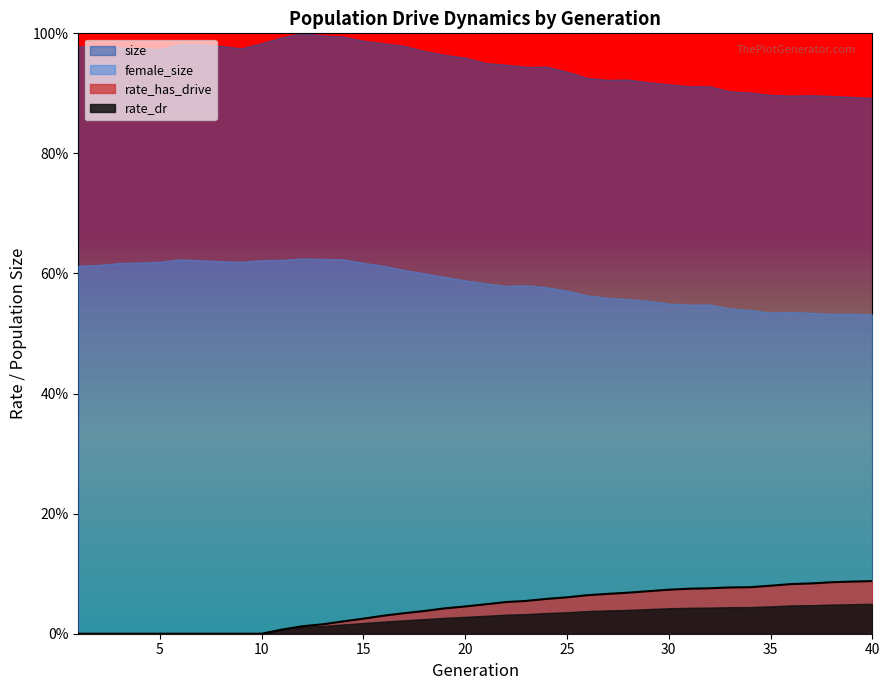

Does the chart display data point markers on the line(s)?

No